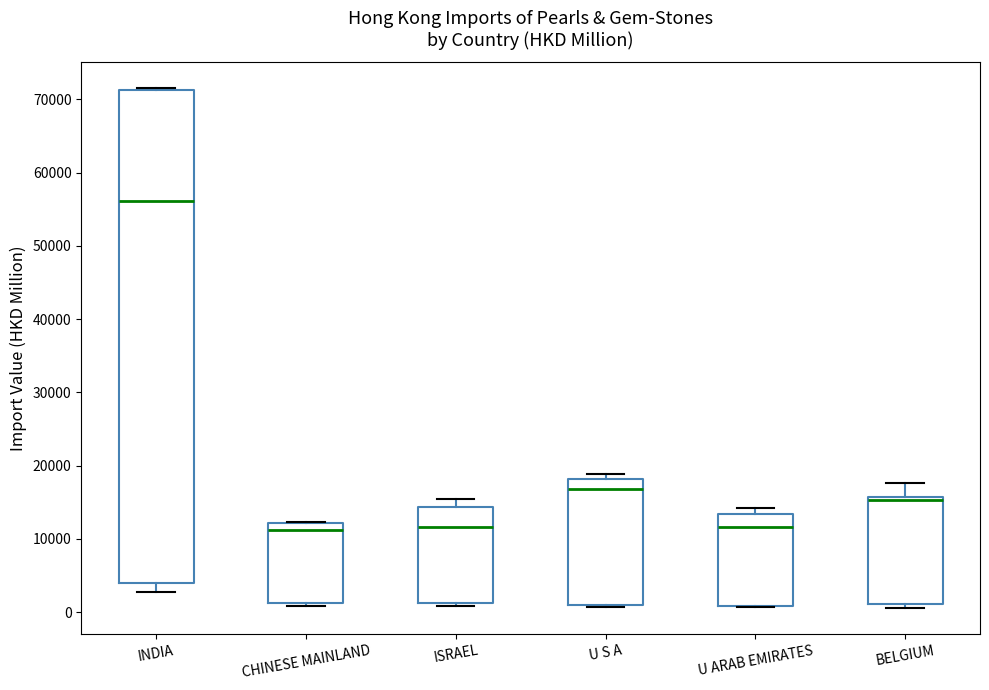

Where is the upper edge of the box for ISRAEL on the y-axis? The values are not printed on the chart, so give them approximately, as read against the axis.

14000